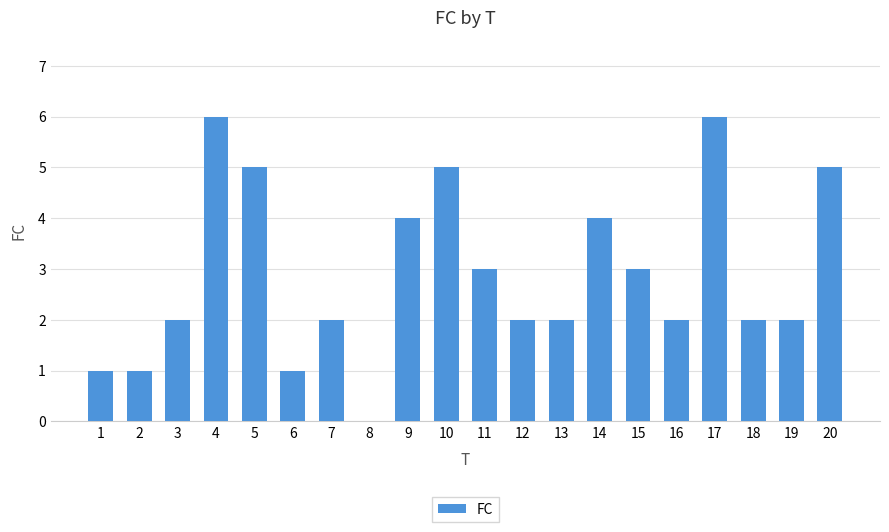

The value at 7 is 2. True or false?

True